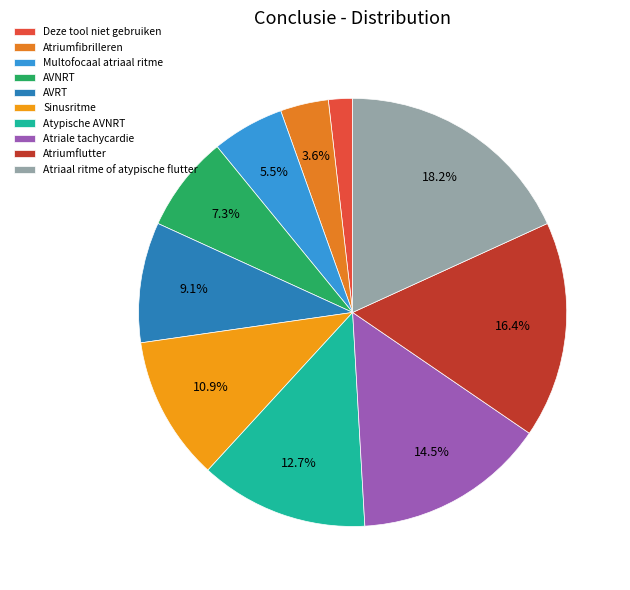

Does Atriale tachycardie represent more than half of the total?

No